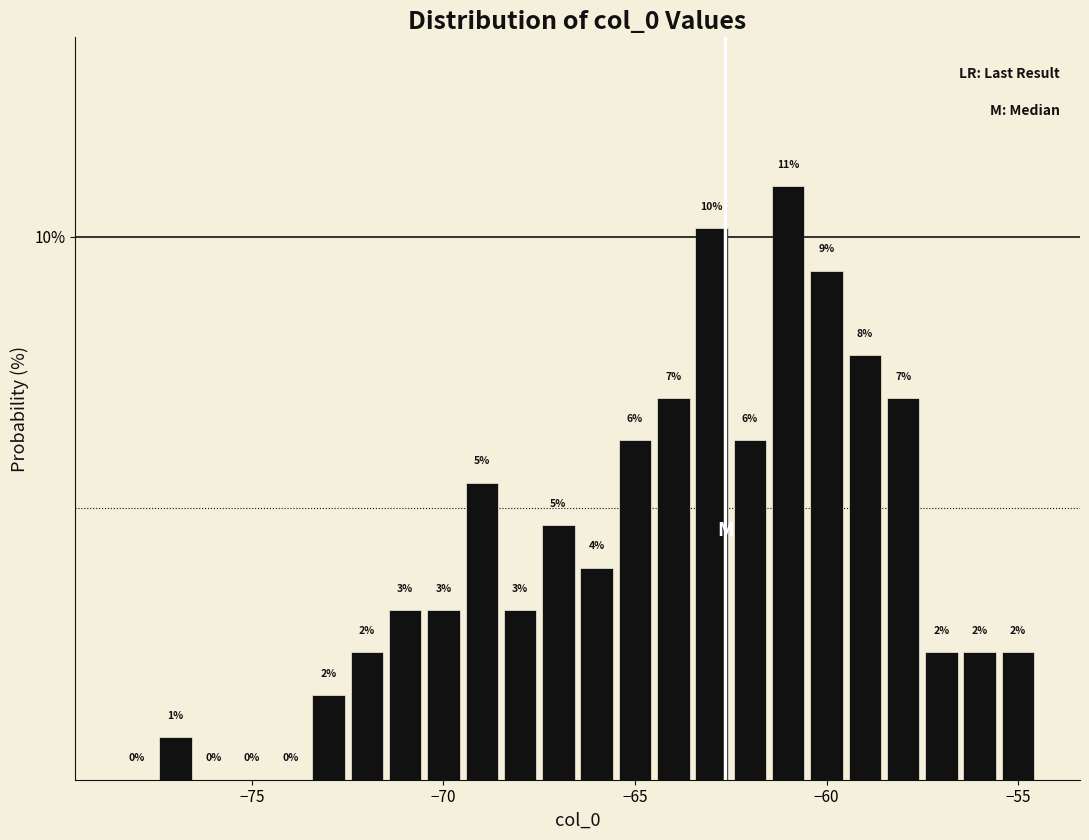

Around what value on the x-axis is the tallest bar? Give the approximate position of its centre, as read against the axis.

-61.0